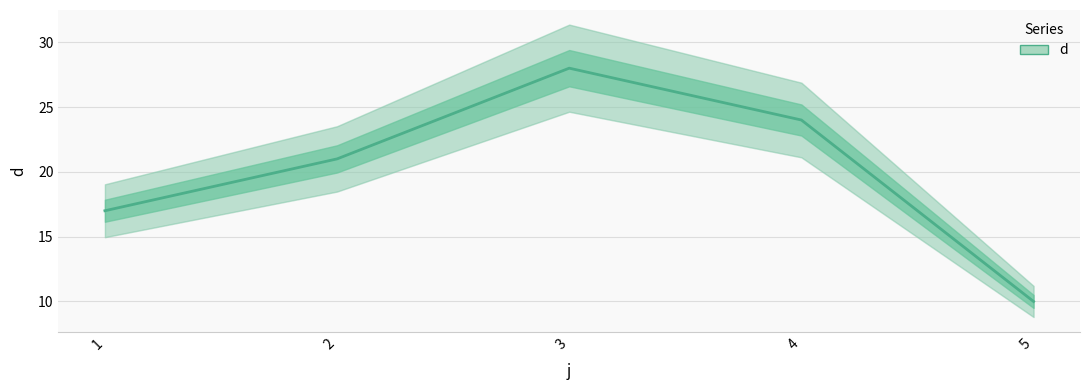

Rank the categories by value from highest to lowest.

3, 4, 2, 1, 5